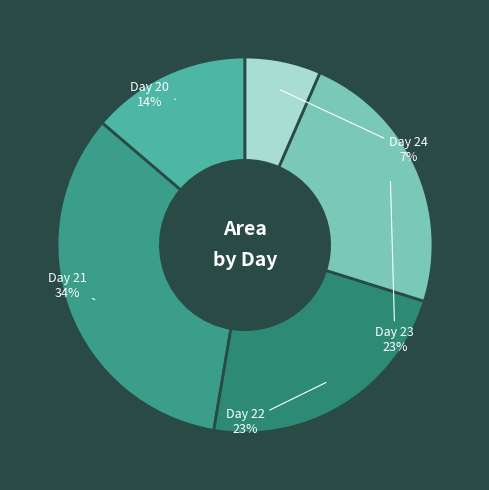

How many slices are in this pie chart?

5